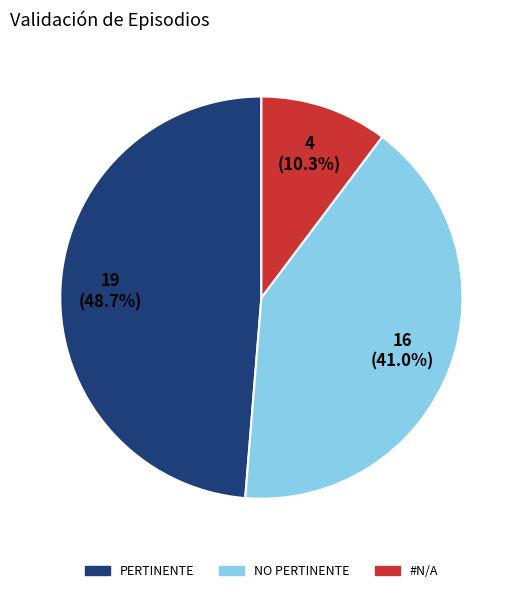

The NO PERTINENTE slice represents 12% of the pie. True or false?

False